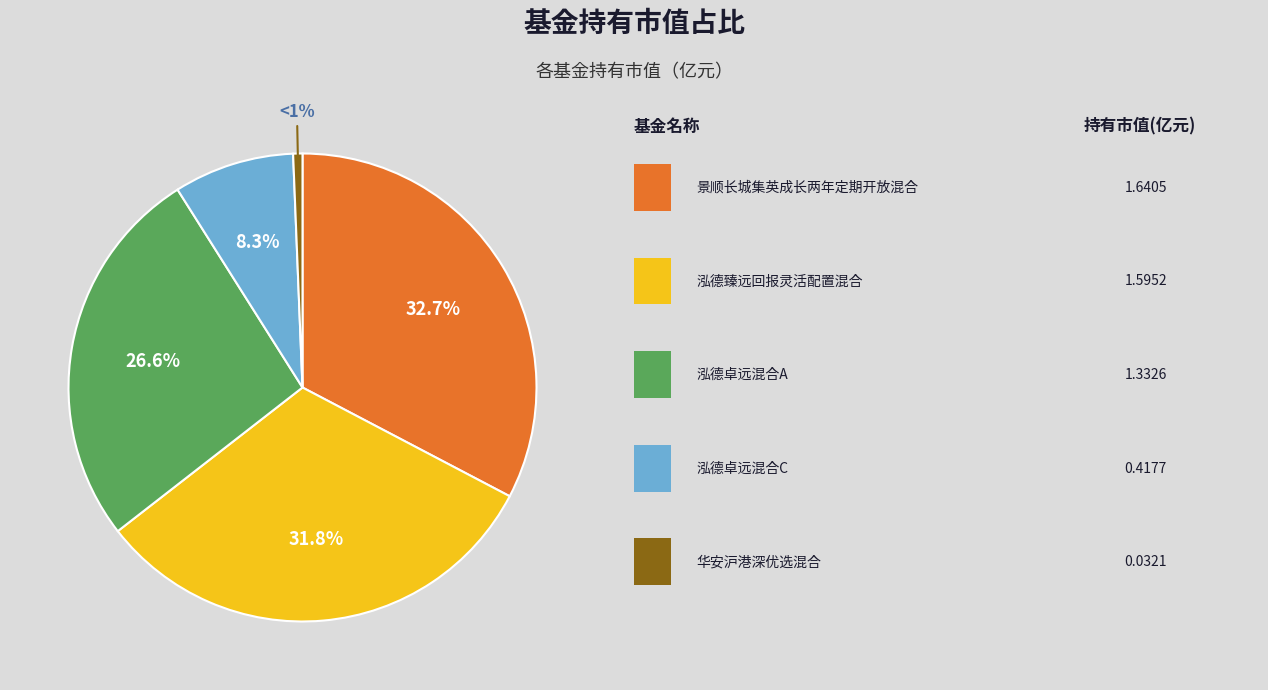

Is there a majority slice in this chart?

No